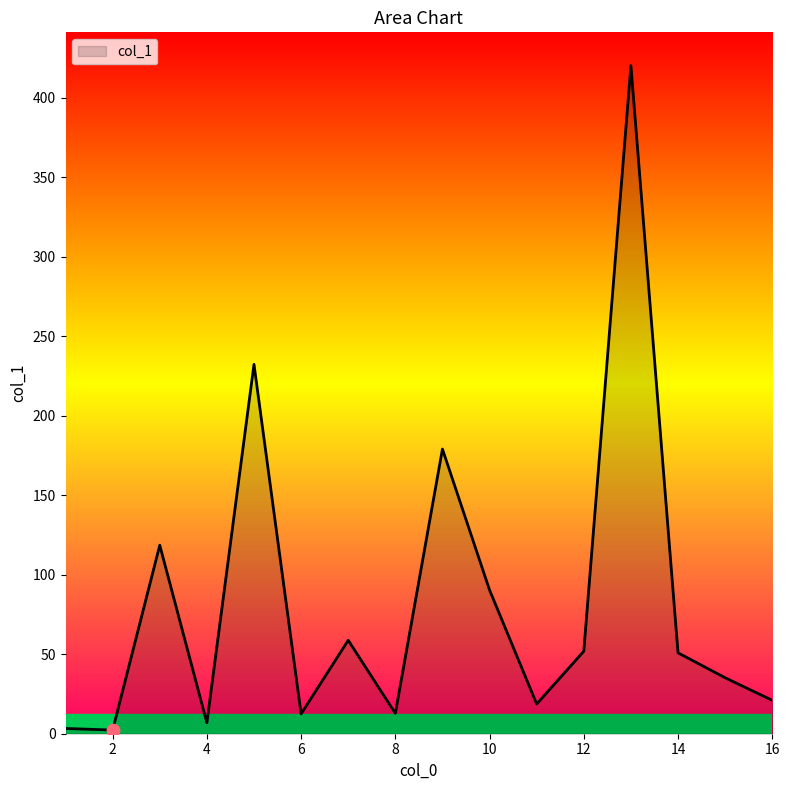

What is the maximum value shown in the chart?

420.3